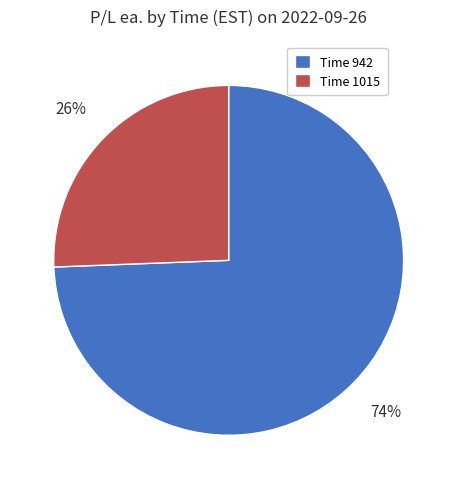

Which category has the smallest portion of the pie?

Time 1015